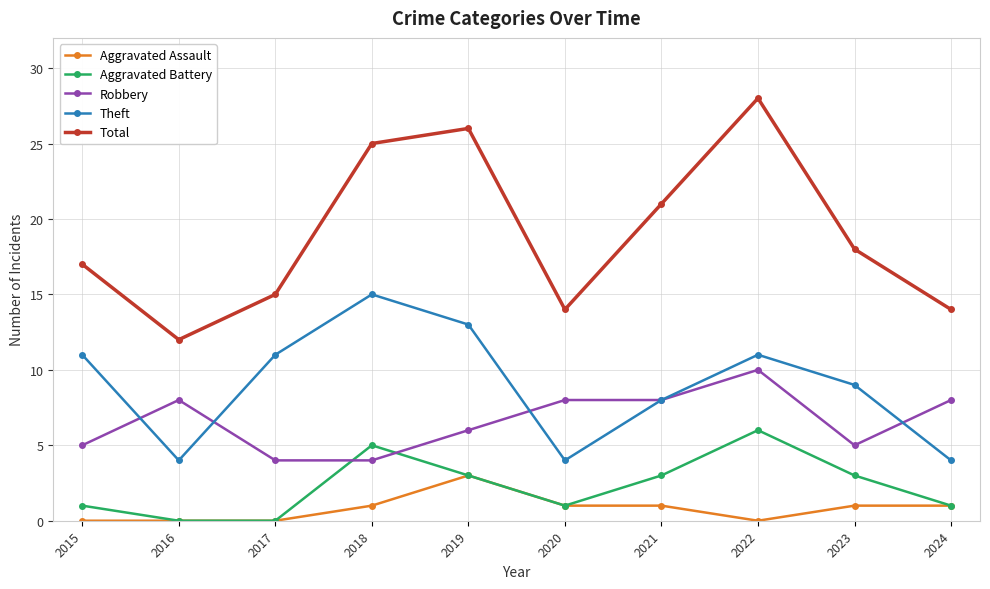

What is the difference between the maximum and minimum values in the Aggravated Assault series?

3